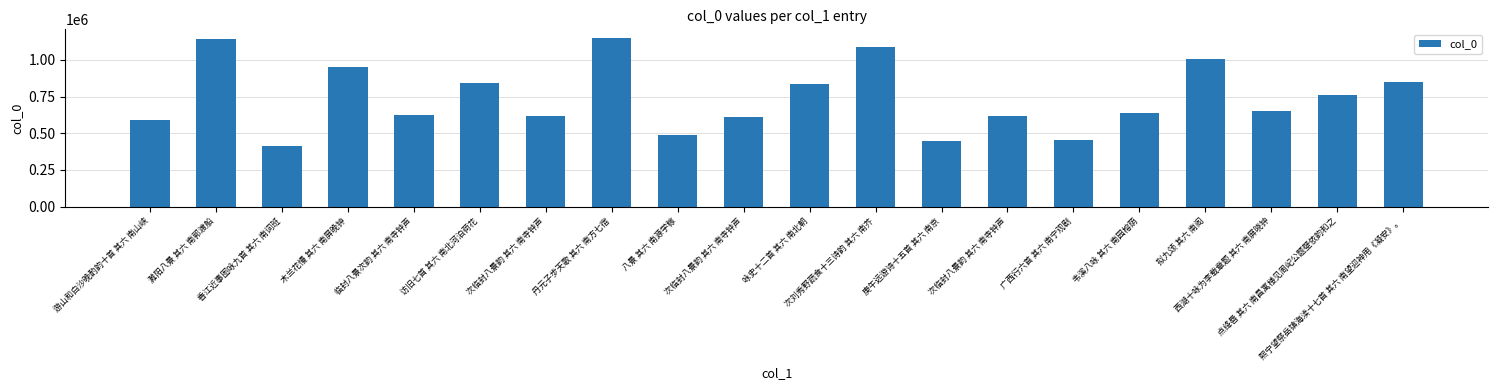

What is the greatest value displayed?

1150696